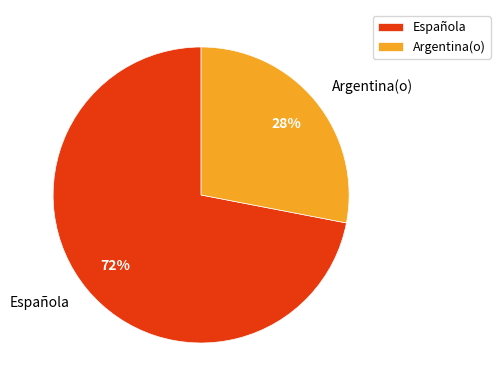

Which category accounts for the majority?

Española